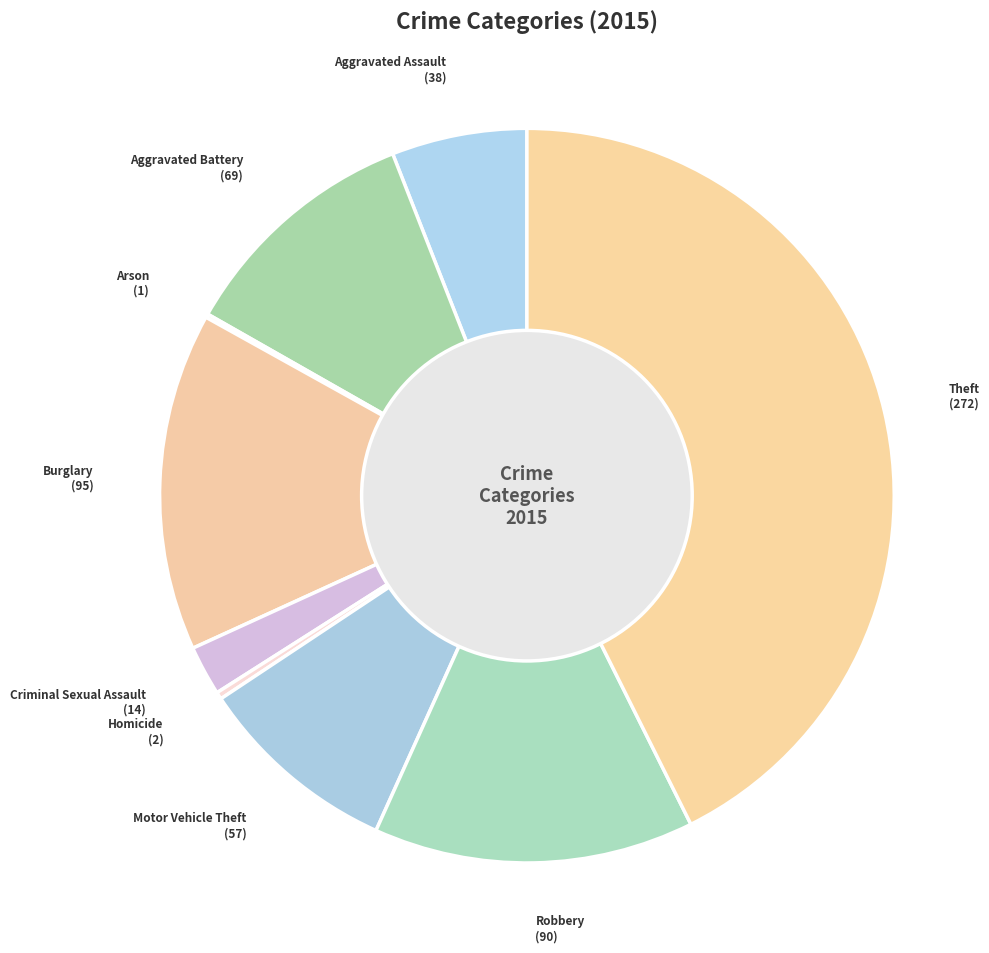

Combined, do Homicide and Robbery account for over 50%?

No